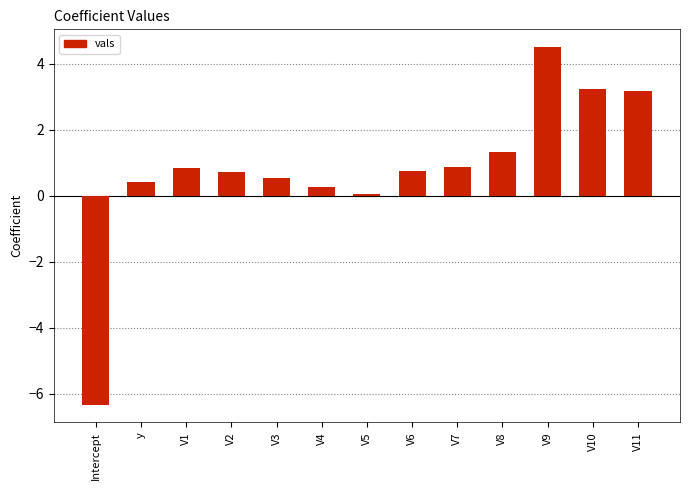

How many series are shown in this chart?

1